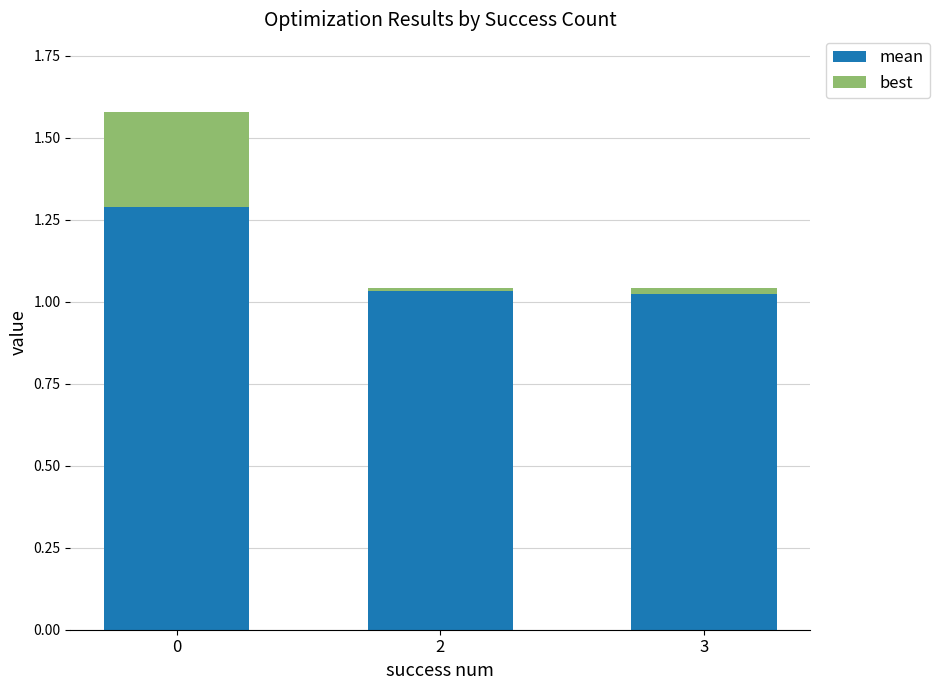

What is the maximum value for mean?

1.3